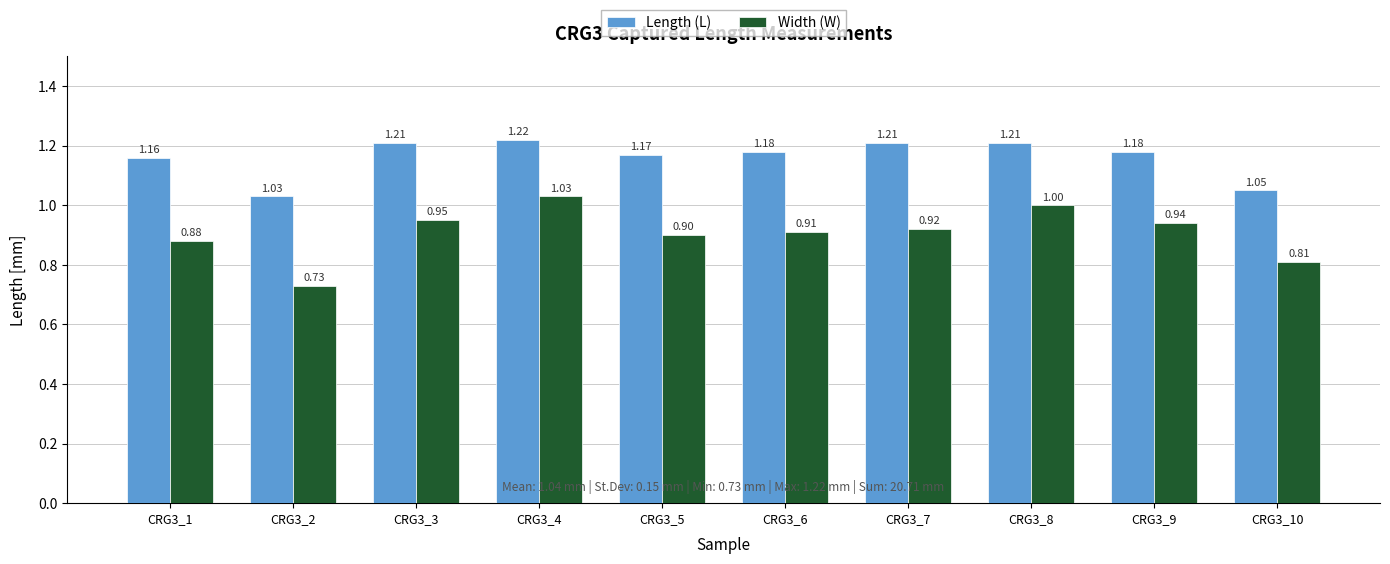

At how many categories does at least one series exceed 0?

10